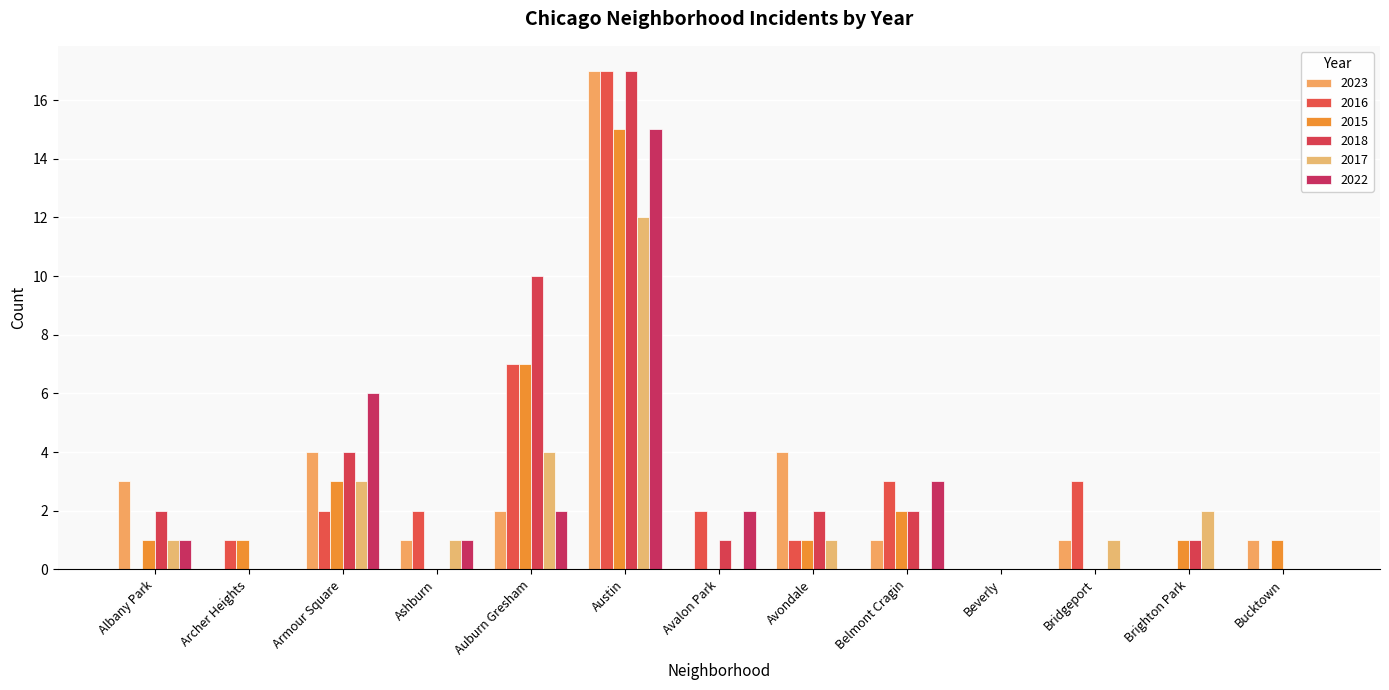

Count the number of categories in the chart.

13